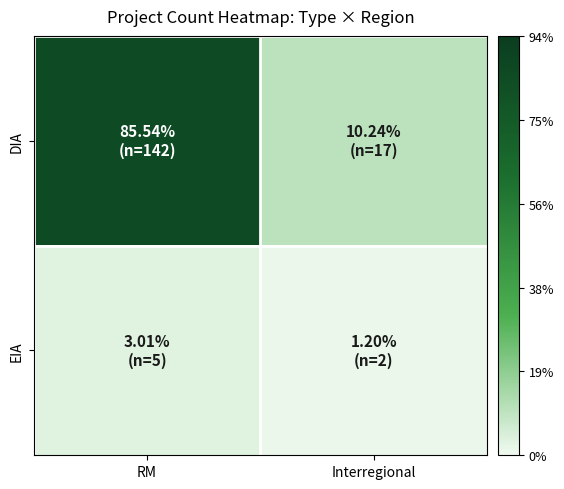

Between Interregional and RM, which is larger?

RM